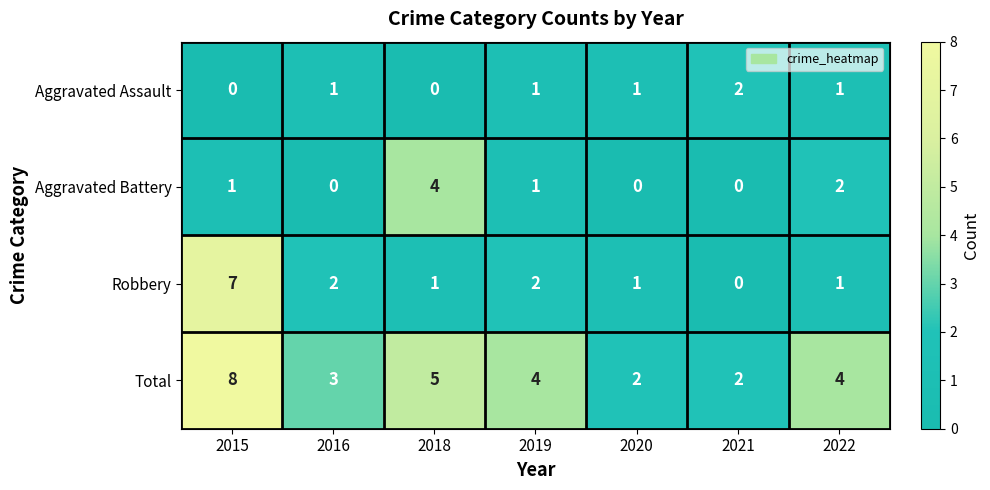

Reading left to right, what are all the values shown in this chart?

Aggravated Assault: 2015=0	2016=1	2018=0	2019=1	2020=1	2021=2	2022=1
Aggravated Battery: 2015=1	2016=0	2018=4	2019=1	2020=0	2021=0	2022=2
Robbery: 2015=7	2016=2	2018=1	2019=2	2020=1	2021=0	2022=1
Total: 2015=8	2016=3	2018=5	2019=4	2020=2	2021=2	2022=4